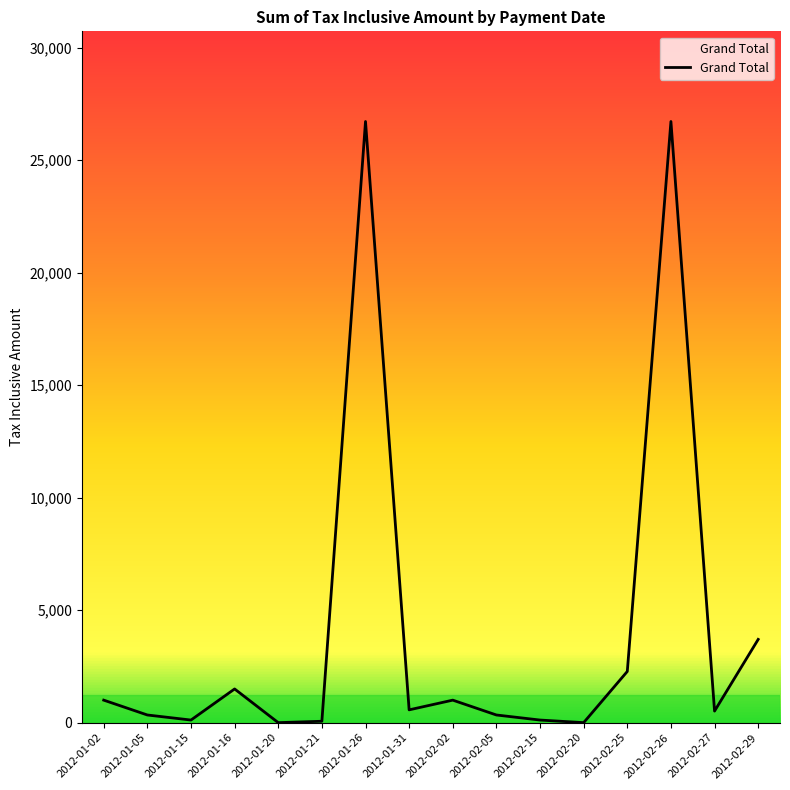

What is the difference between the maximum and minimum values?

26720.0